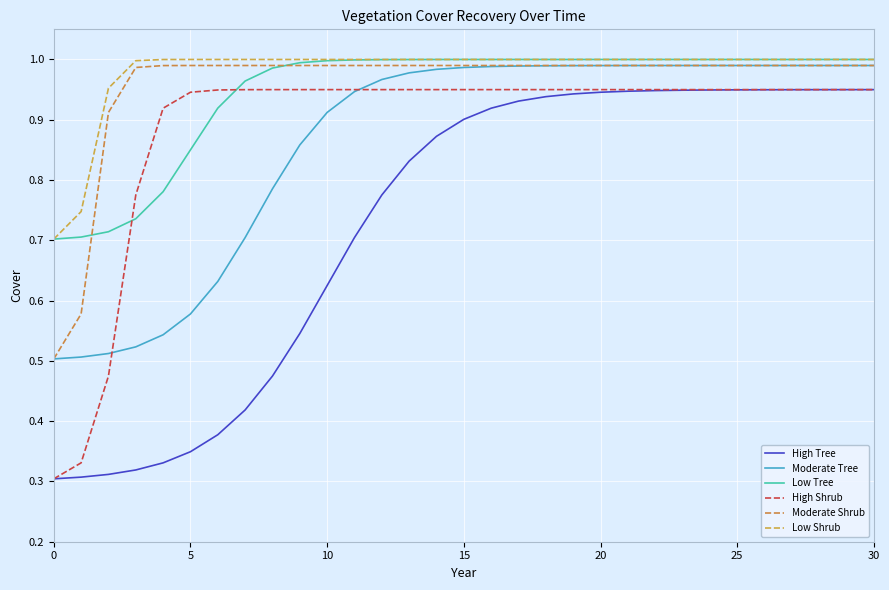

What is the average value of the Low Shrub series?

1.0